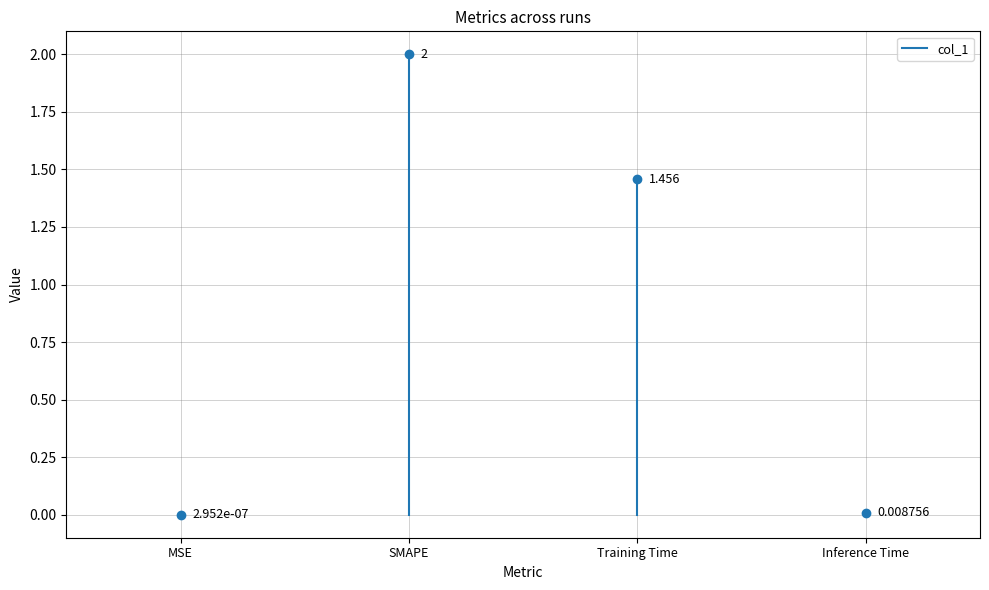

Reading left to right, list all the values displayed in this chart.

0.0	2.0	1.5	0.0